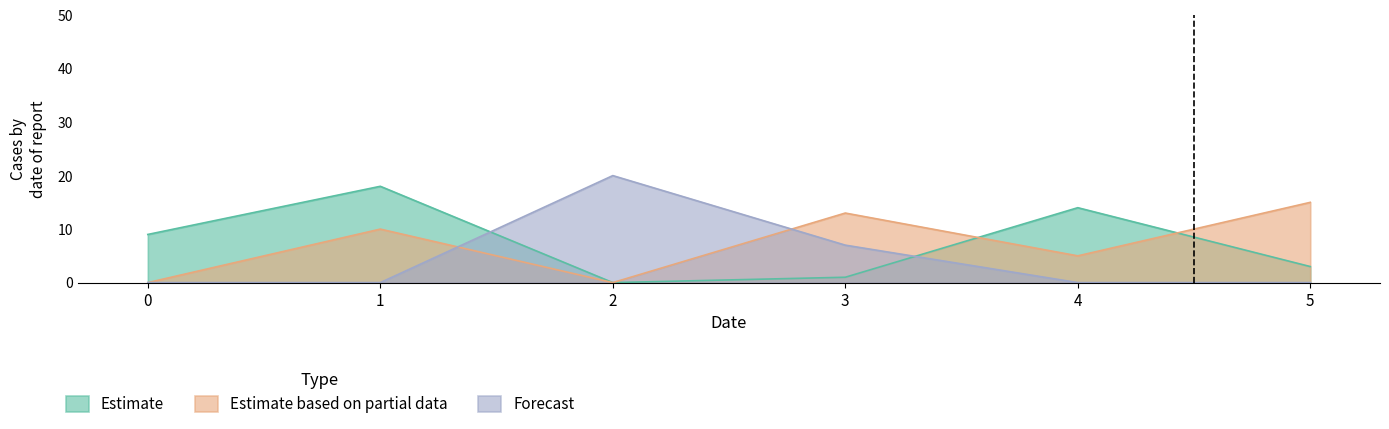

What is the difference between the maximum and second lowest values in the Estimate based on partial data series?

15